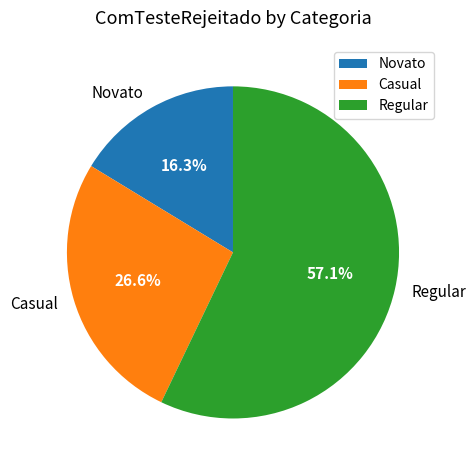

How many segments does this pie chart have?

3